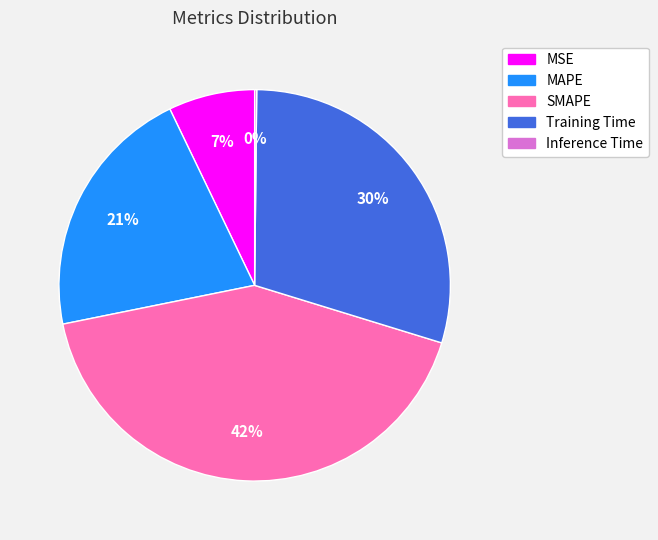

To the nearest percent, what is the difference between the largest and smallest slice percentages?

42%